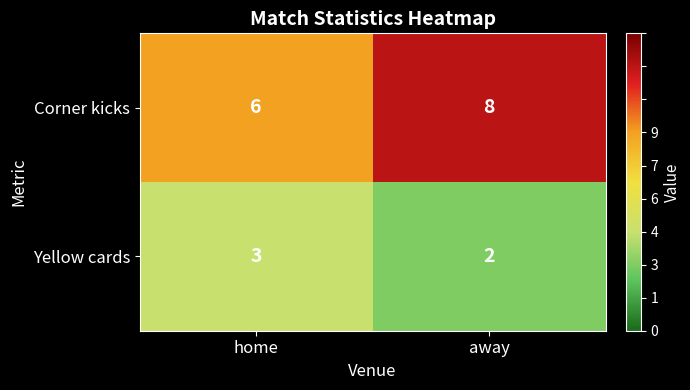

Rank the series by their average value, from highest to lowest.

Corner kicks, Yellow cards